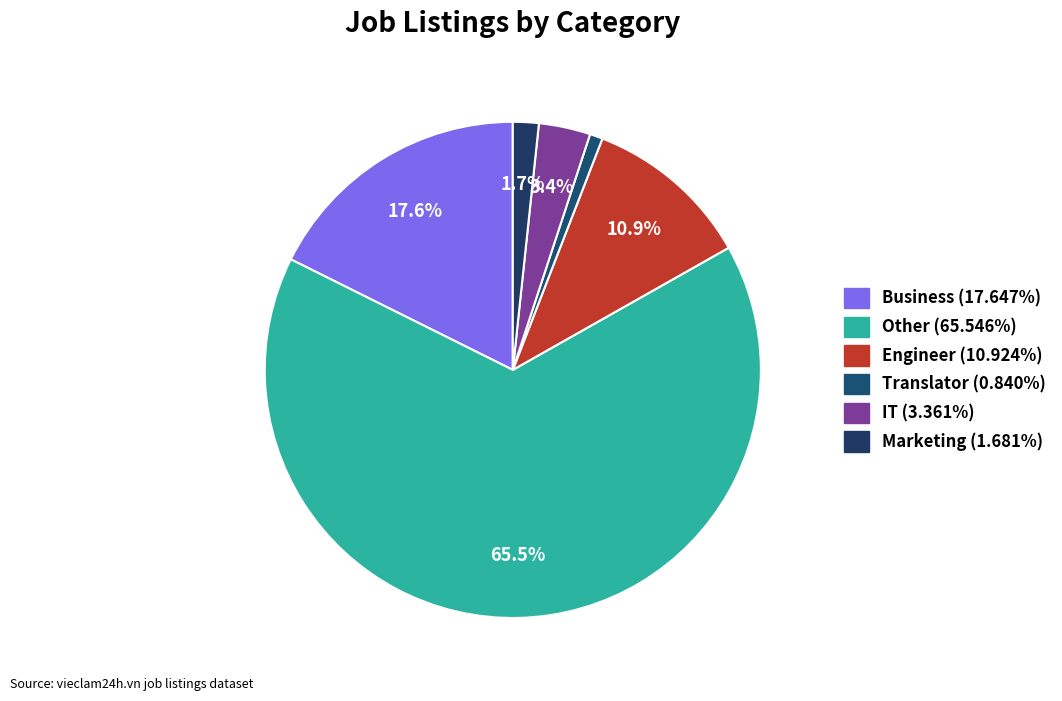

Does any single category account for the majority?

Yes